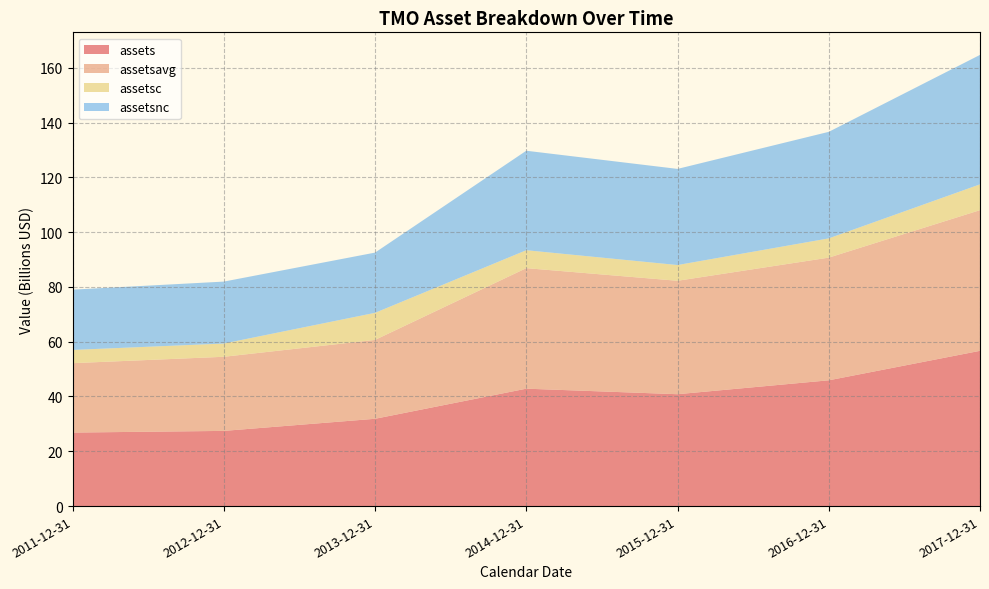

Reading left to right, transcribe all the data shown in this chart.

assets: 26833700000	27444600000	31863400000	42852100000	40834300000	45908000000	56669000000
assetsavg: 25332400000	27051650000	28794025000	43997500000	41403275000	44781200000	51345400000
assetsc: 4821900000	4834800000	9880700000	6539800000	5741200000	7021000000	9421000000
assetsnc: 22011800000	22609800000	21982700000	36312300000	35093100000	38887000000	47248000000